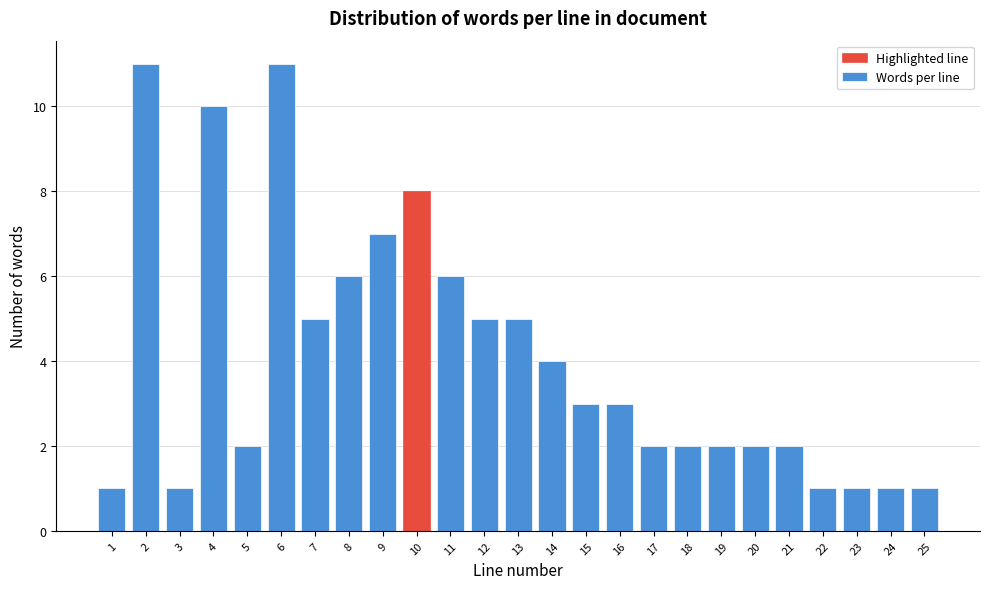

Reading right to left, transcribe all the data shown in this chart.

25=1	24=1	23=1	22=1	21=2	20=2	19=2	18=2	17=2	16=3	15=3	14=4	13=5	12=5	11=6	10=8	9=7	8=6	7=5	6=11	5=2	4=10	3=1	2=11	1=1